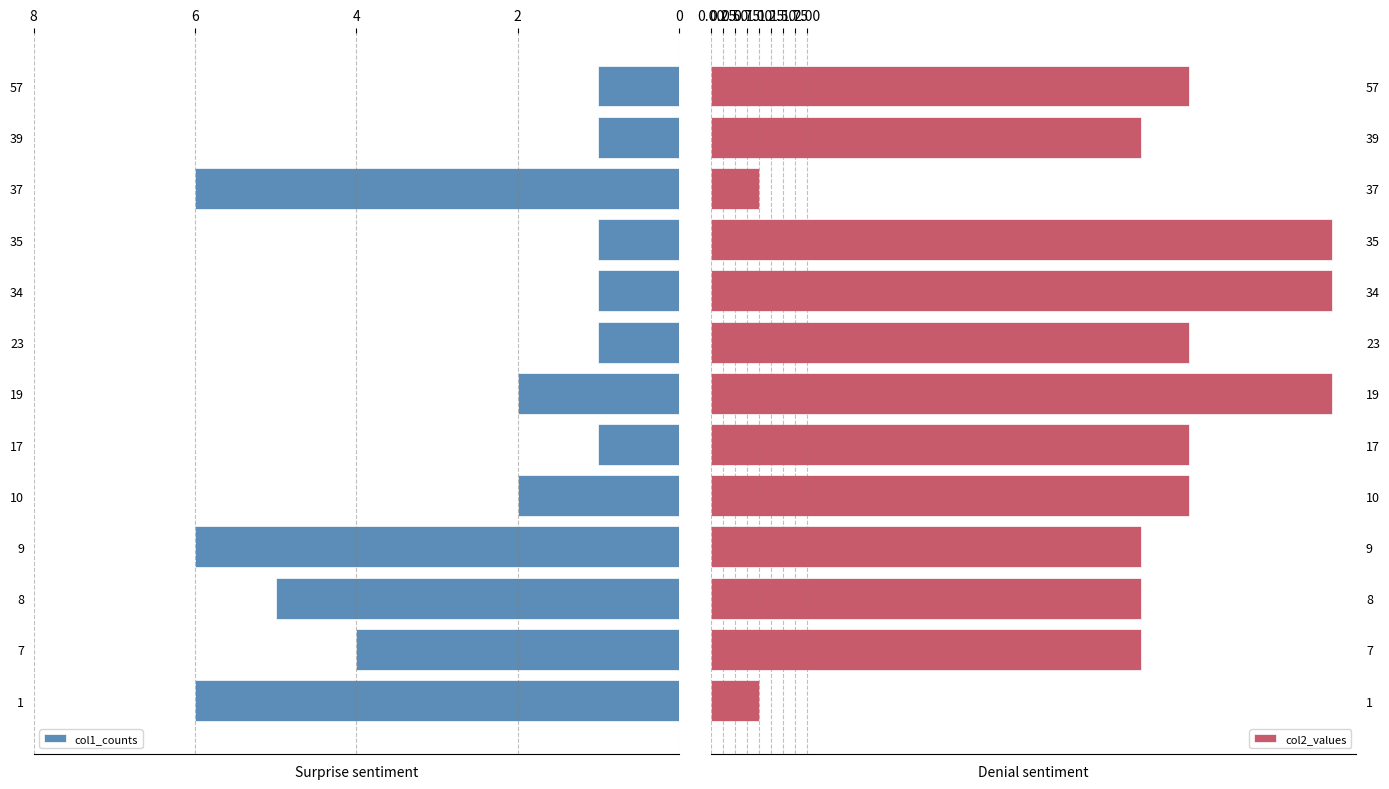

The col2_values series shows 1 at 37. True or false?

True